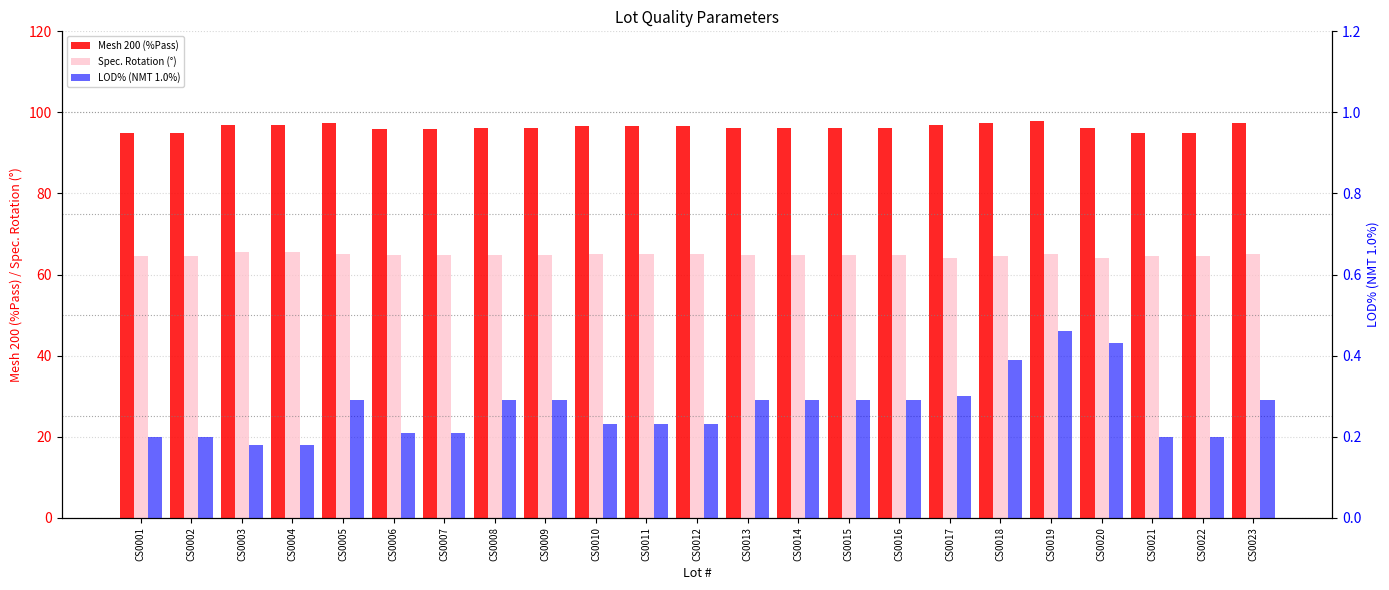

What is the total value across all series at CS0017?

161.3